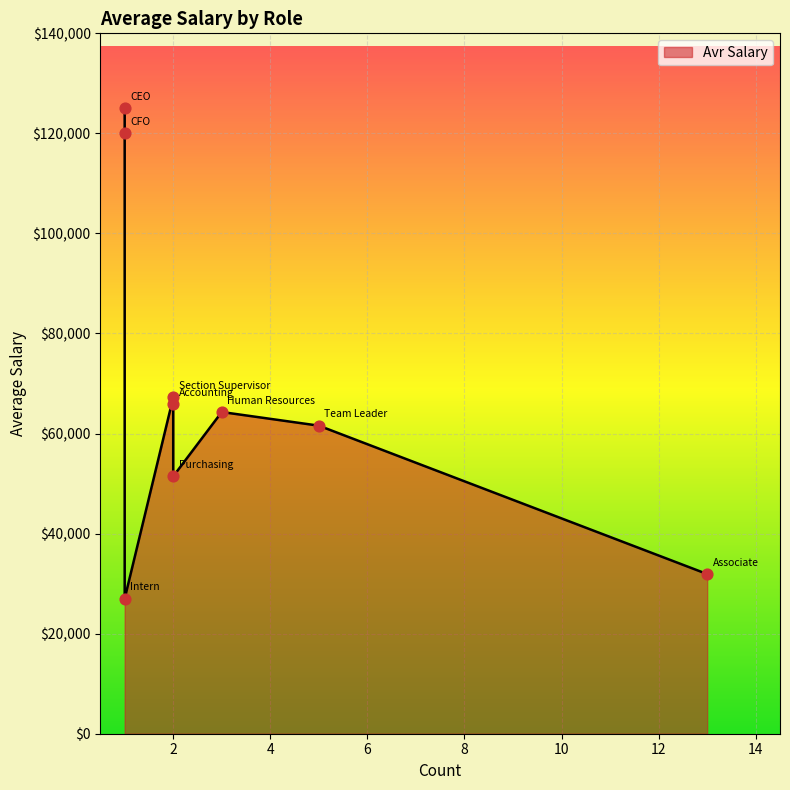

Which has a higher value, Accounting or Purchasing?

Accounting